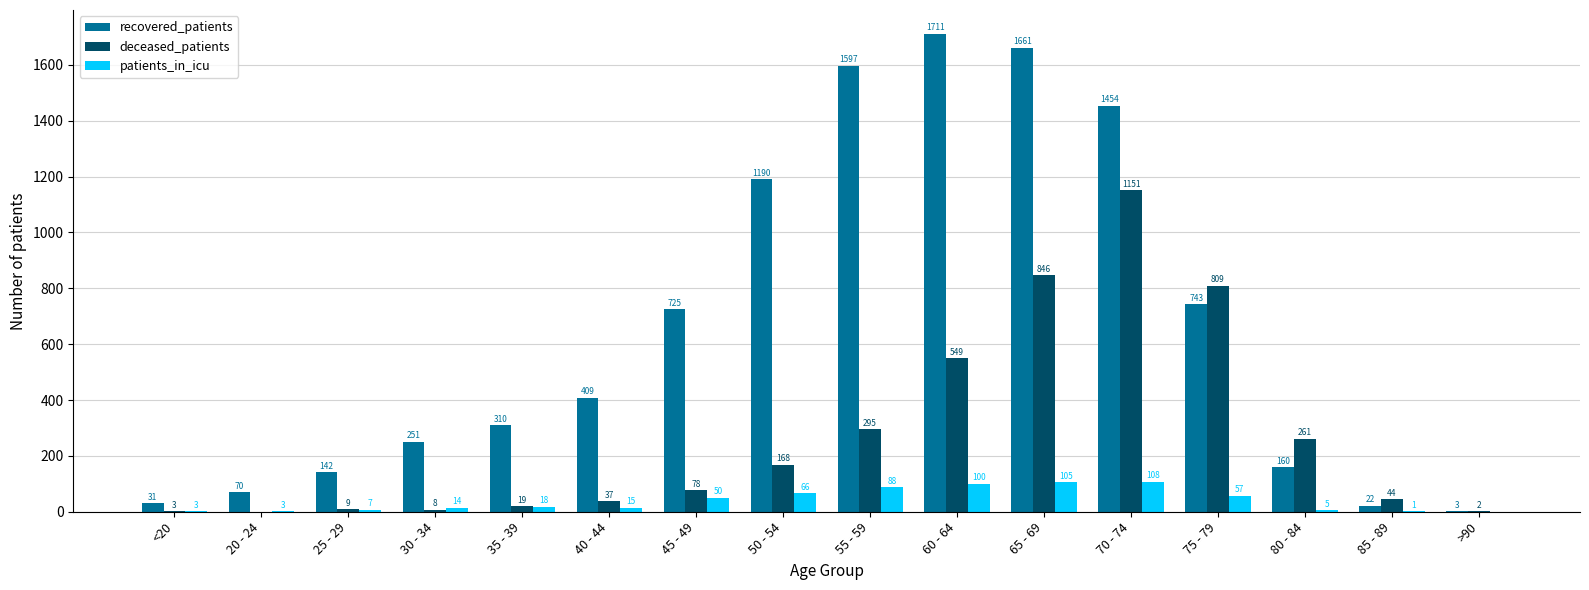

At which label is deceased_patients closest to 575?

60 - 64